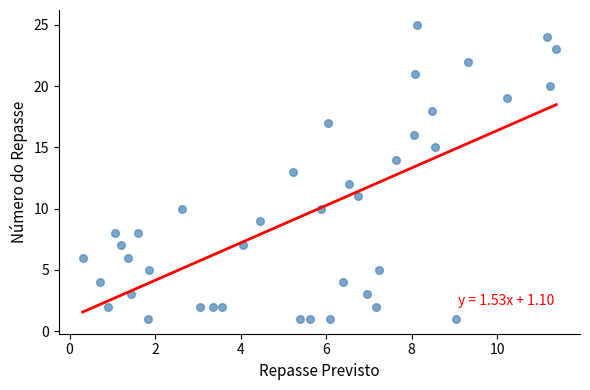

How many data points are displayed?

40